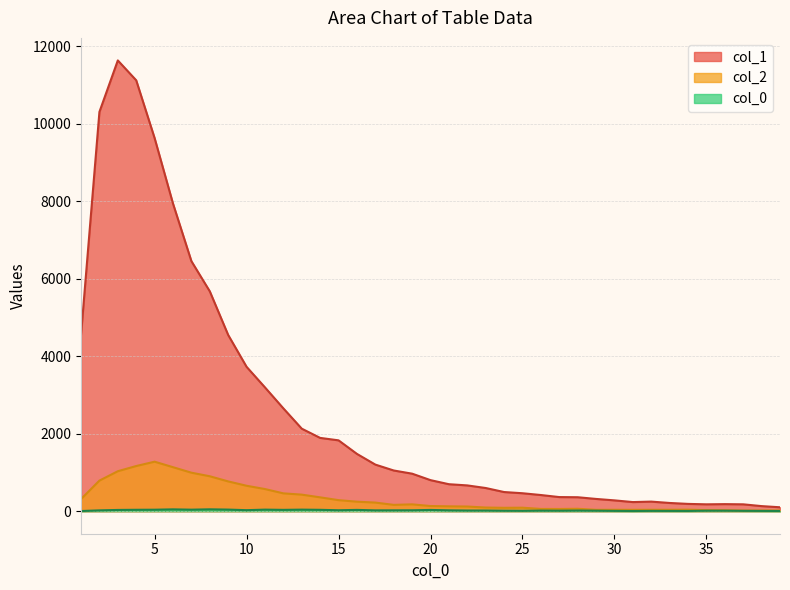

True or false: col_2 and col_0_vals cross at least once.

False